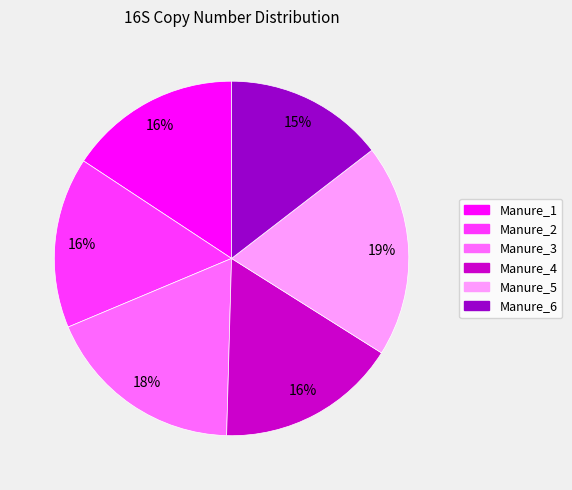

To the nearest percent, what is the average slice percentage?

17%